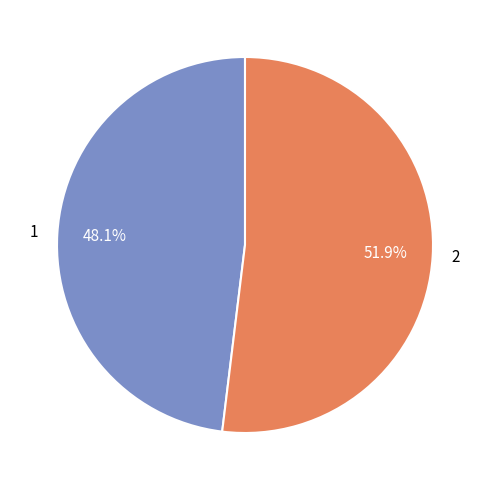

The 1 slice represents 57% of the pie. True or false?

False